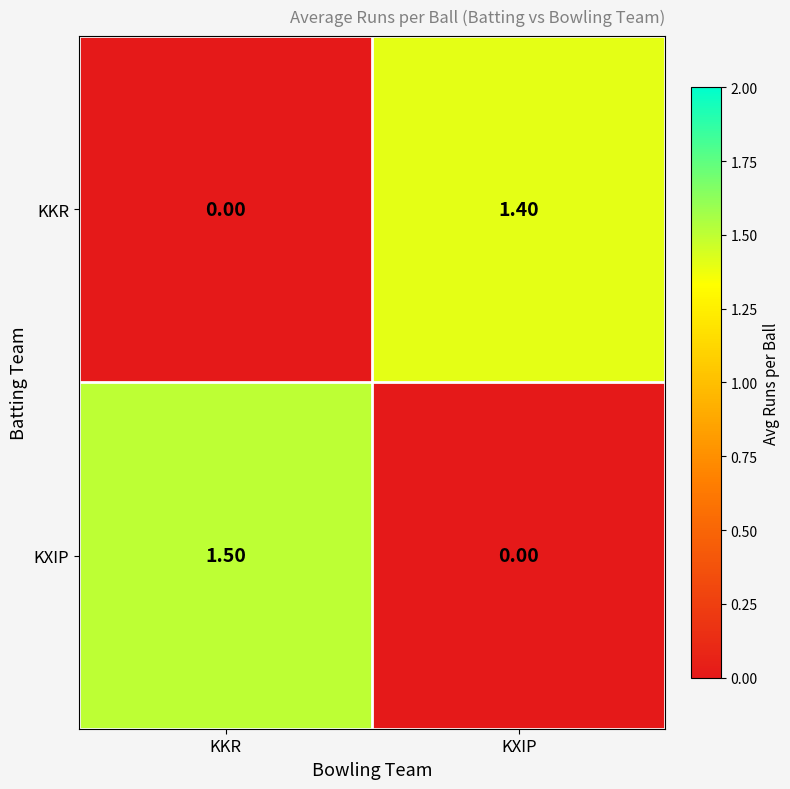

At which category does the chart reach its peak across all series?

KKR